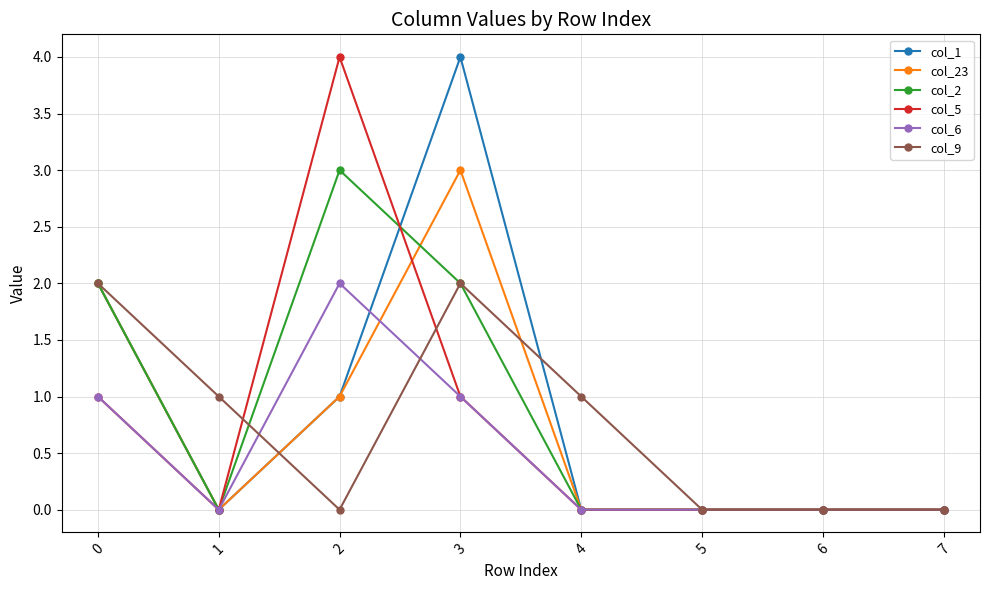

Reading left to right, list all the values displayed in this chart.

col_1: 0=2	1=0	2=1	3=4	4=0	5=0	6=0	7=0
col_23: 0=2	1=0	2=1	3=3	4=0	5=0	6=0	7=0
col_2: 0=2	1=0	2=3	3=2	4=0	5=0	6=0	7=0
col_5: 0=1	1=0	2=4	3=1	4=0	5=0	6=0	7=0
col_6: 0=1	1=0	2=2	3=1	4=0	5=0	6=0	7=0
col_9: 0=2	1=1	2=0	3=2	4=1	5=0	6=0	7=0